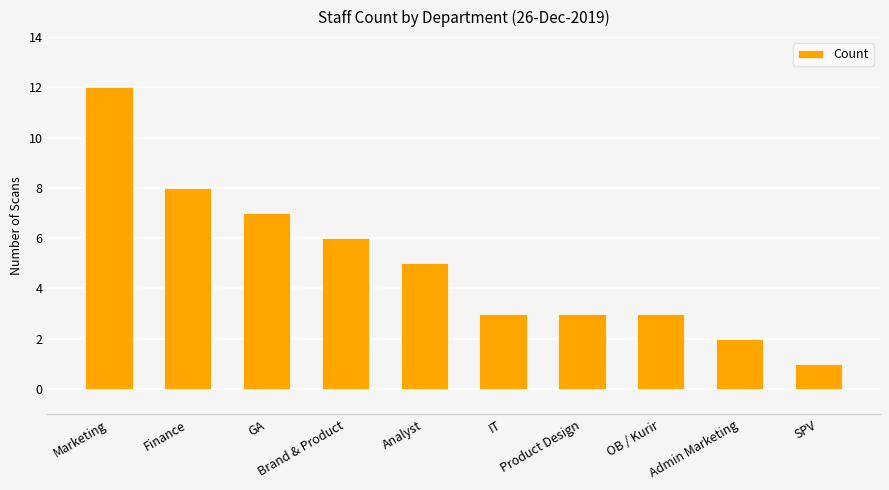

True or false: the data shows 3 at IT.

True